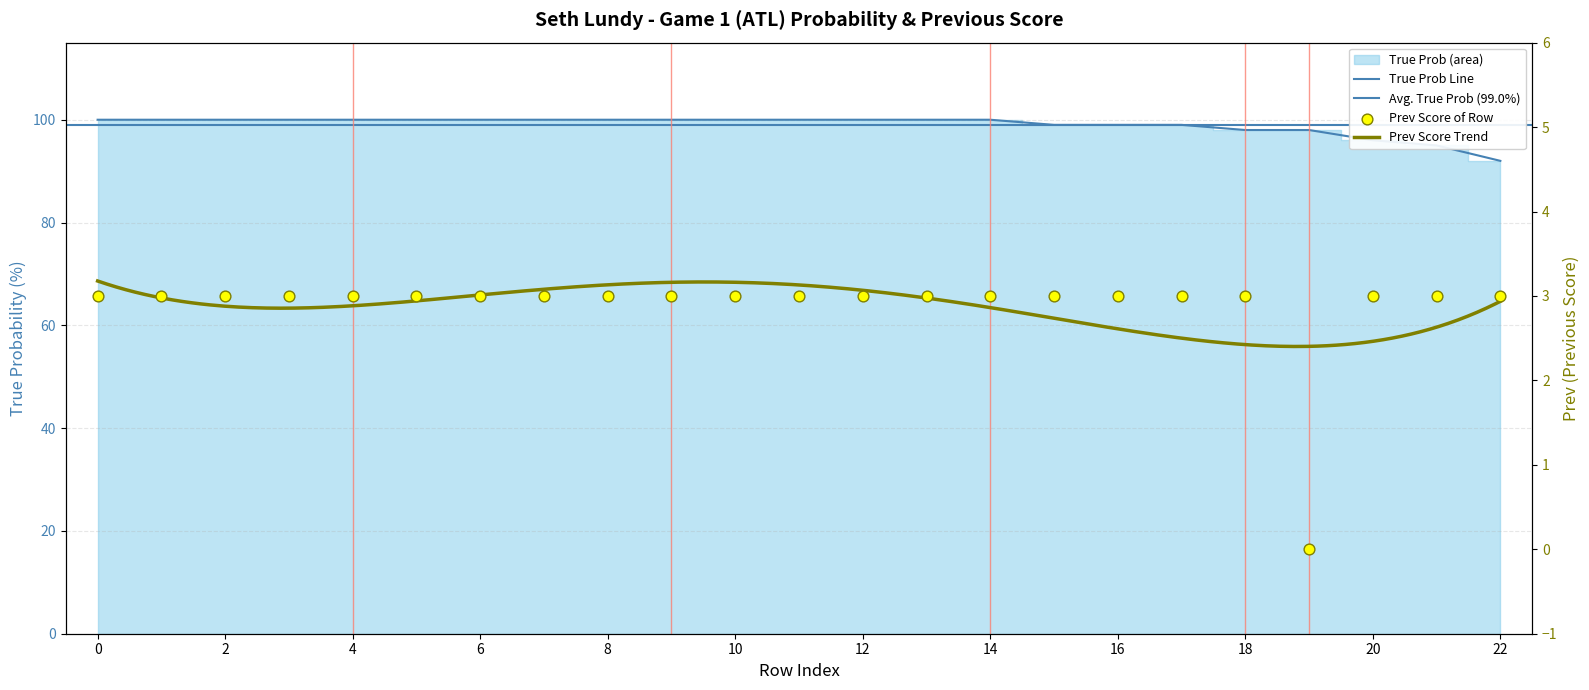

Which series reaches the minimum Y coordinate?

Prev